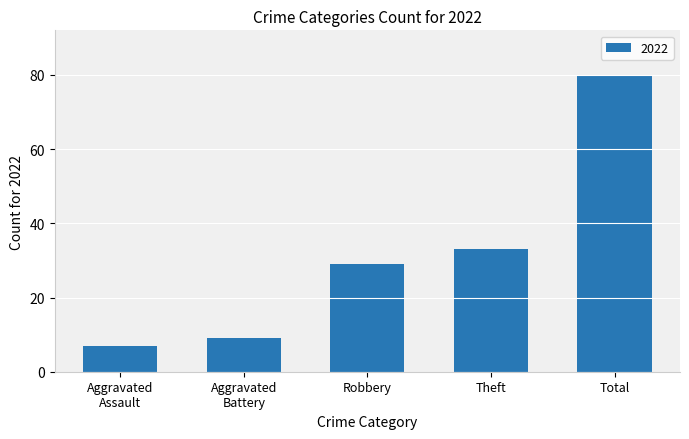

The value at Robbery is 16. True or false?

False